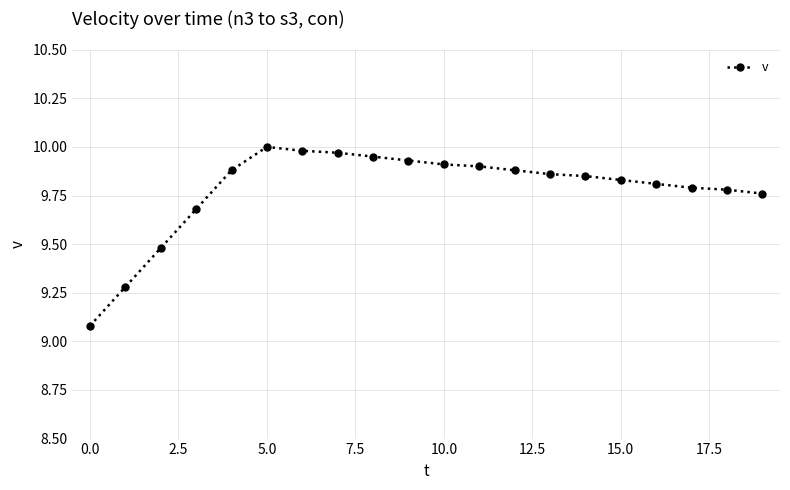

What is the value of the 1st point from the left?

9.1